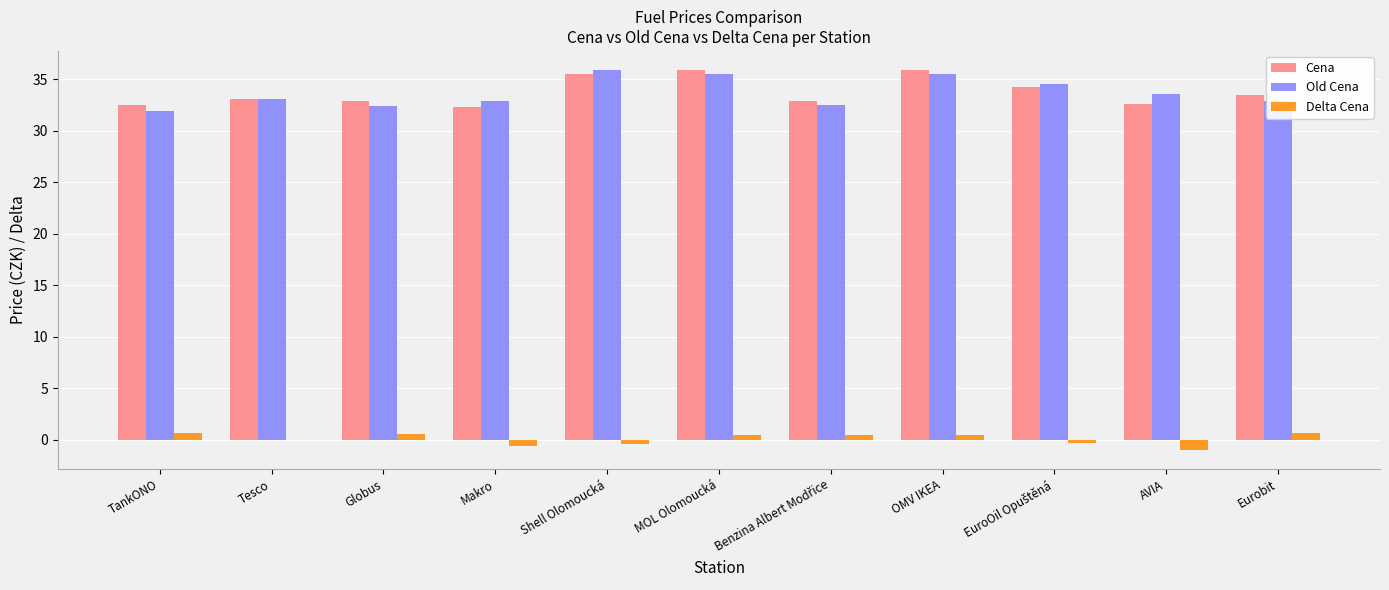

The Old Cena series shows 9.6 at TankONO. True or false?

False